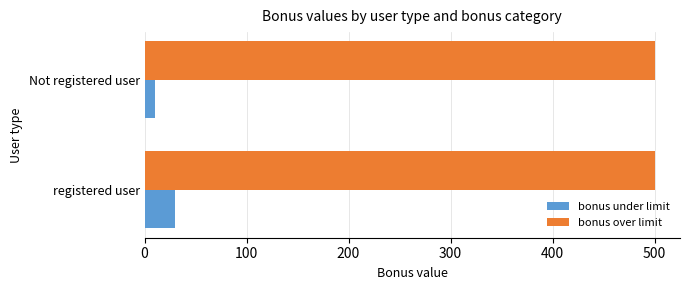

How many series are shown in this chart?

2